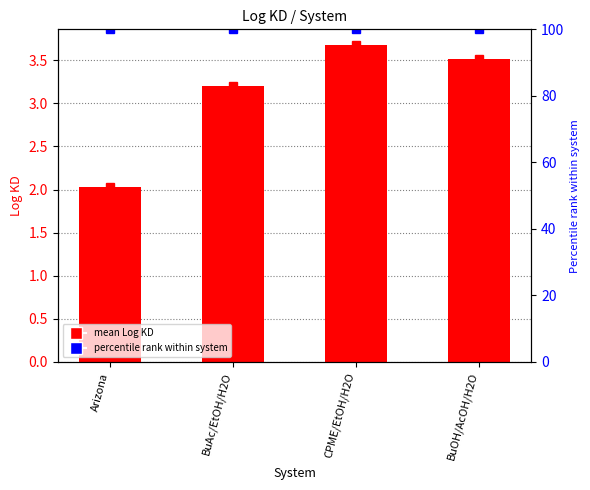

Count the number of values greater than 3.

3